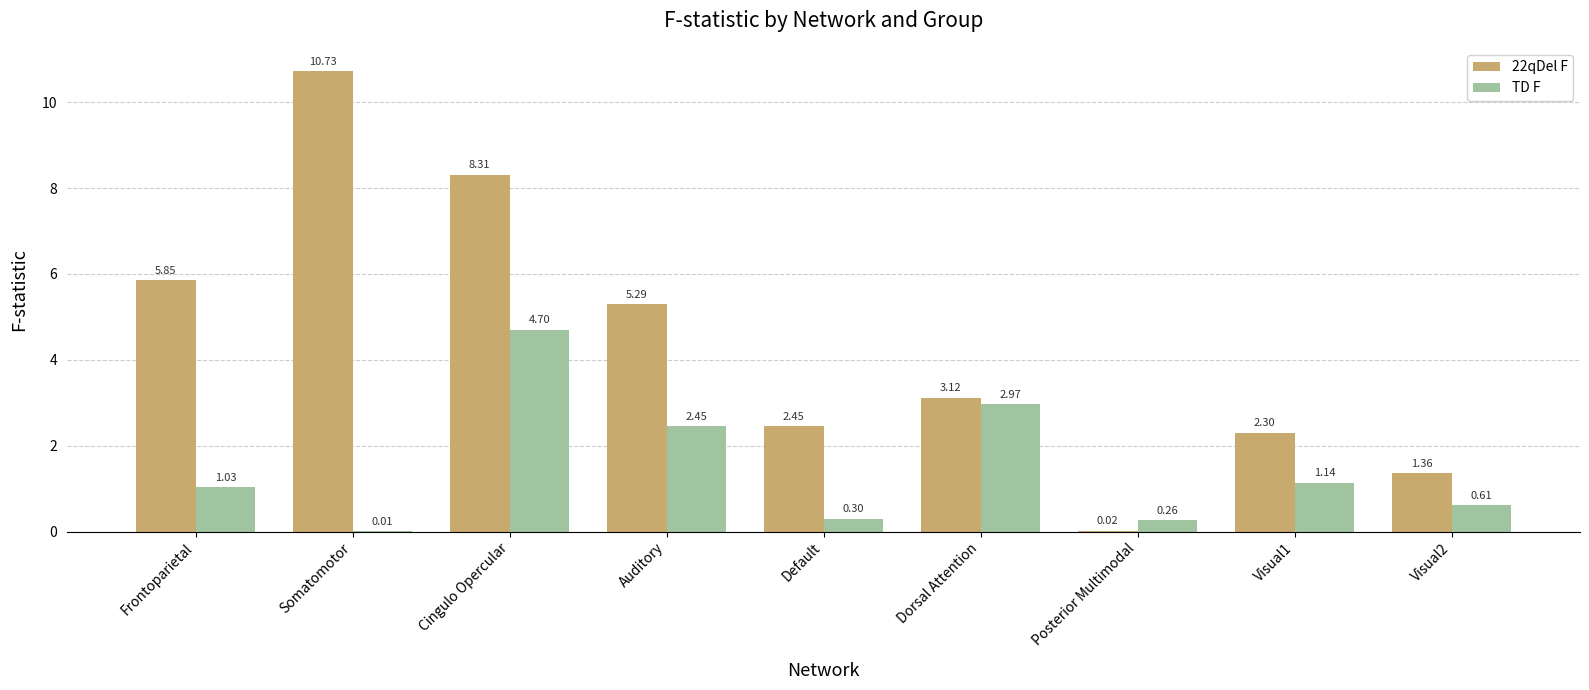

Which series has the largest total across all categories?

22qDel F